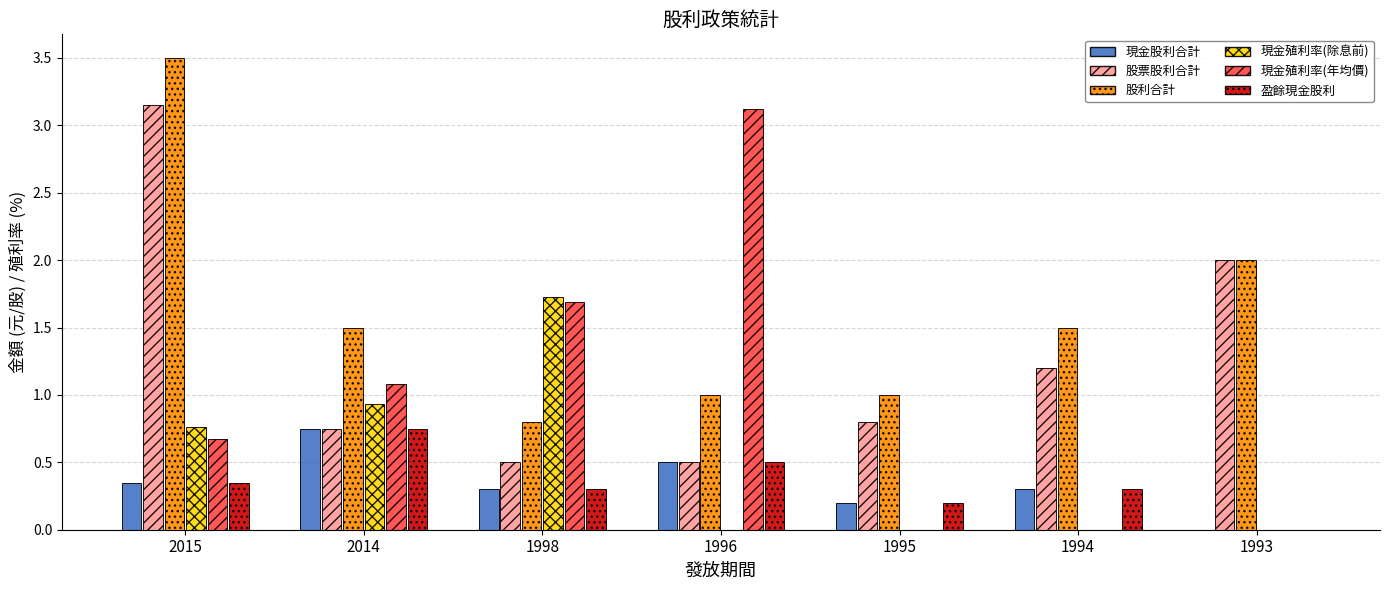

How many series are shown in this chart?

6